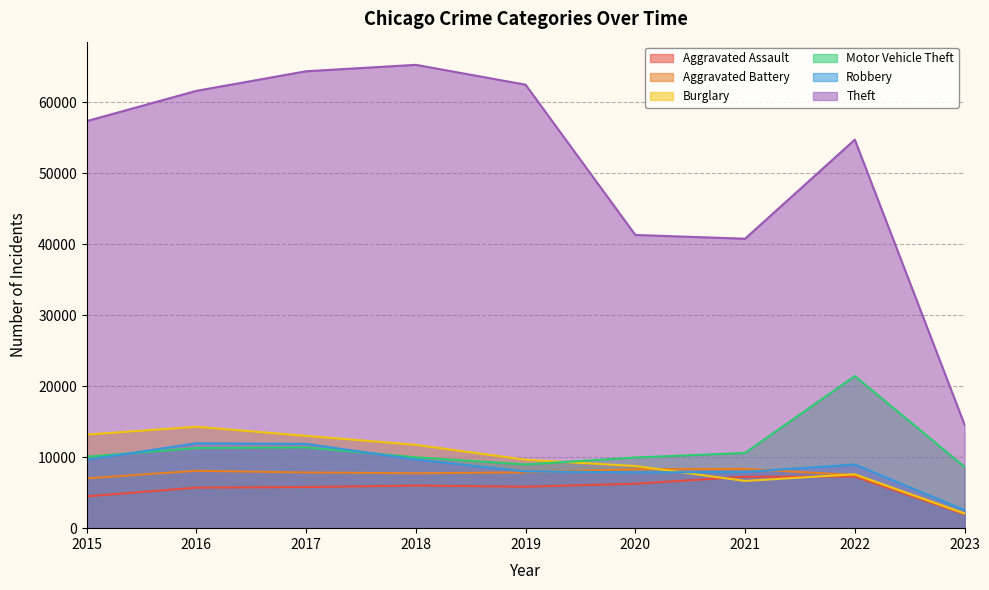

Which has a higher value, 2019 or 2018?

2018